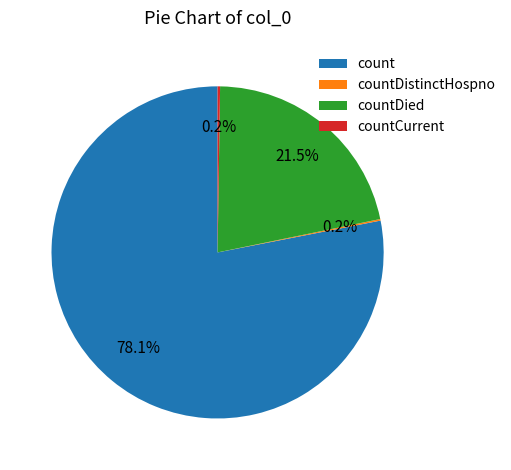

Does count represent more than half of the total?

Yes